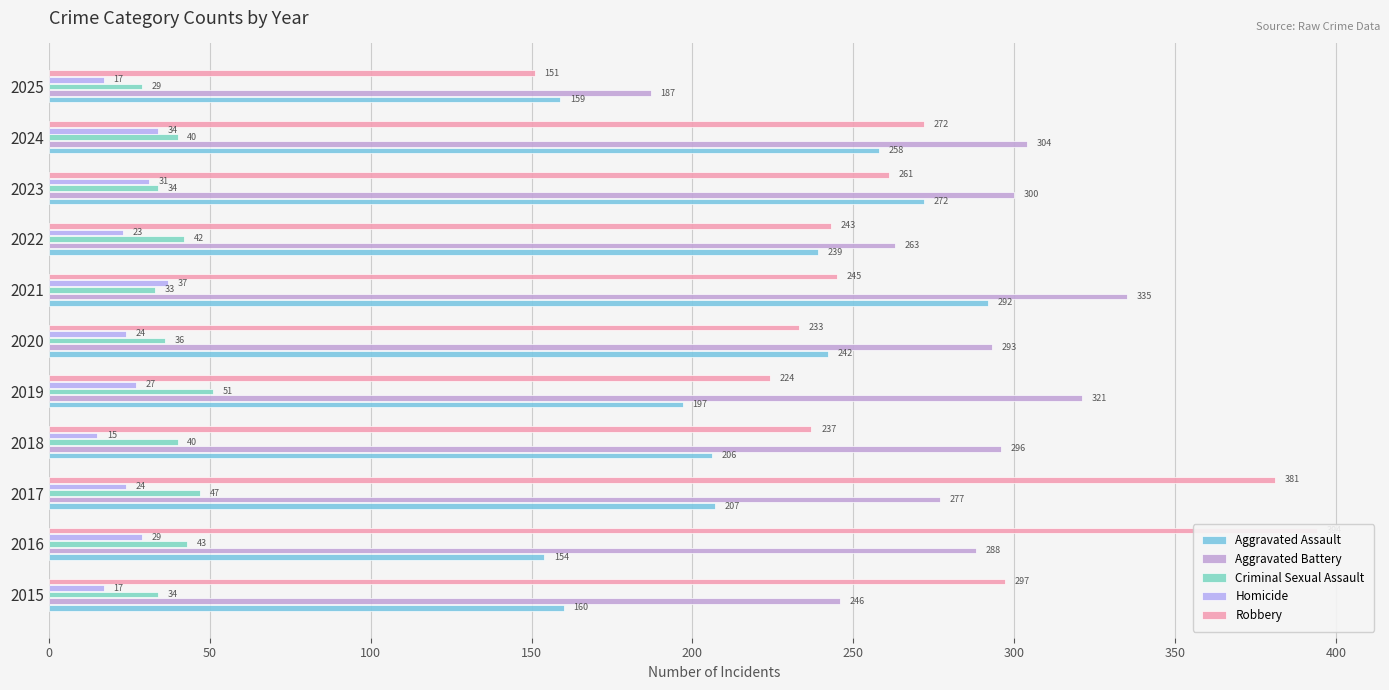

Which series has the largest total across all categories?

Aggravated Battery